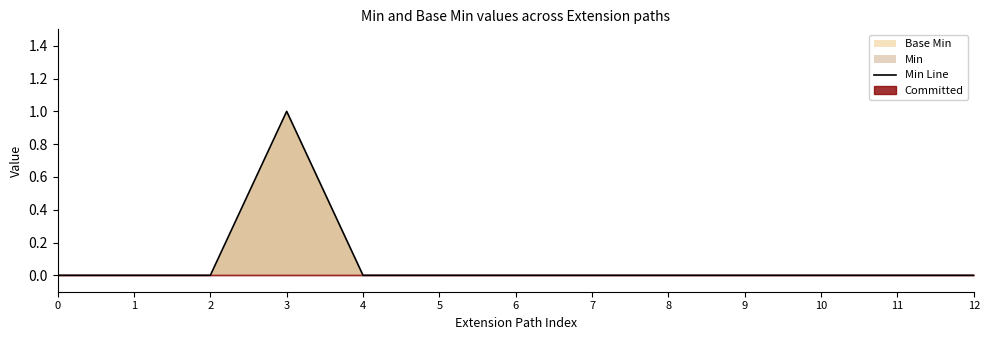

Reading left to right, what are all the values shown in this chart?

0	0	0	1	0	0	0	0	0	0	0	0	0